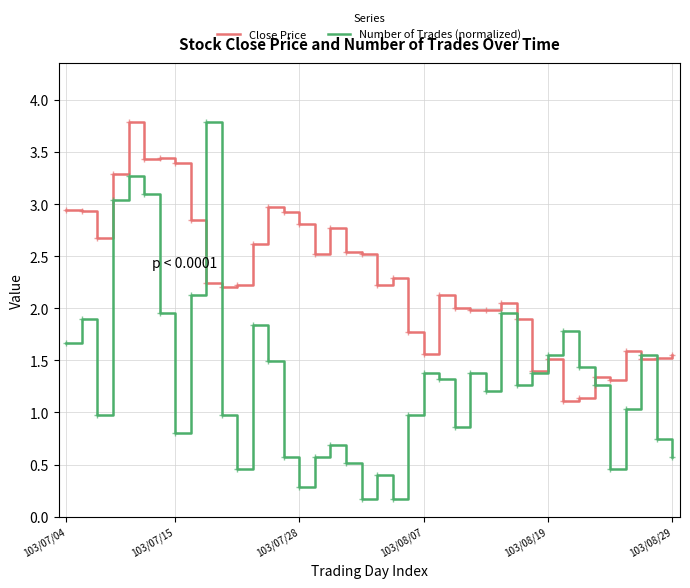

List the series in order of their overall mean, lowest first.

Number of Trades (normalized), Close Price